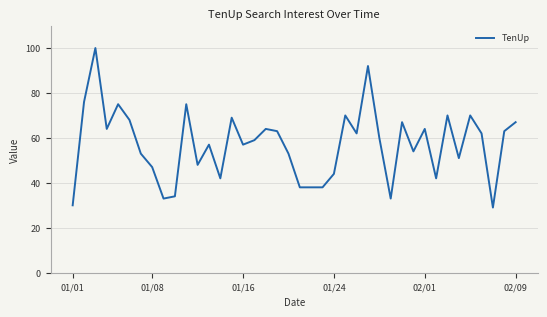

What is the maximum value shown in the chart?

100